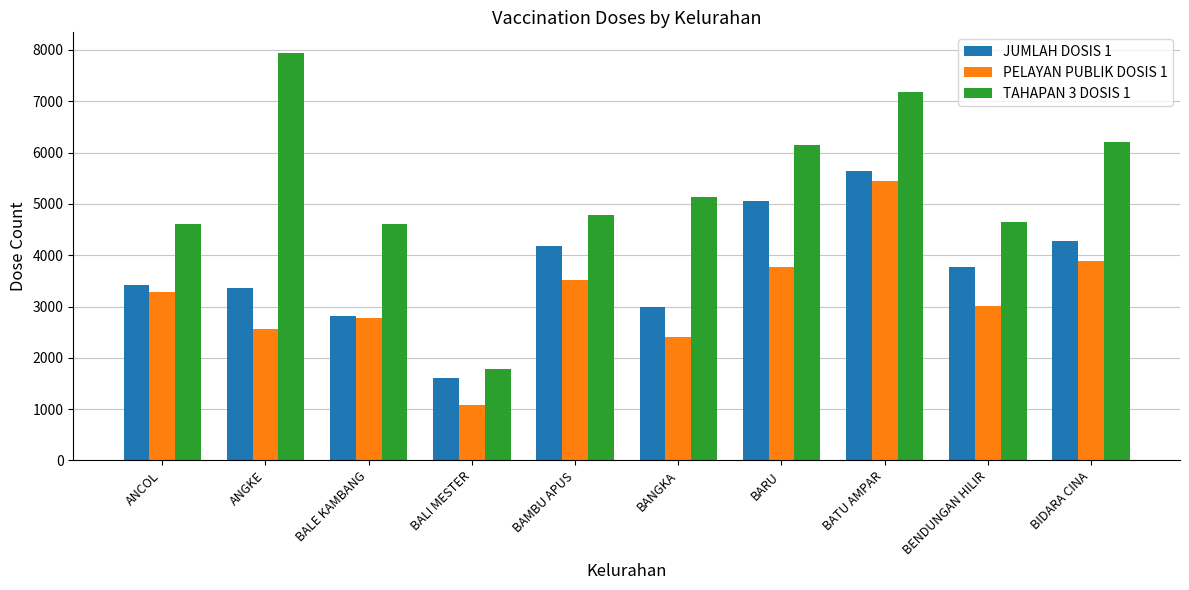

What position from the right is BIDARA CINA?

1